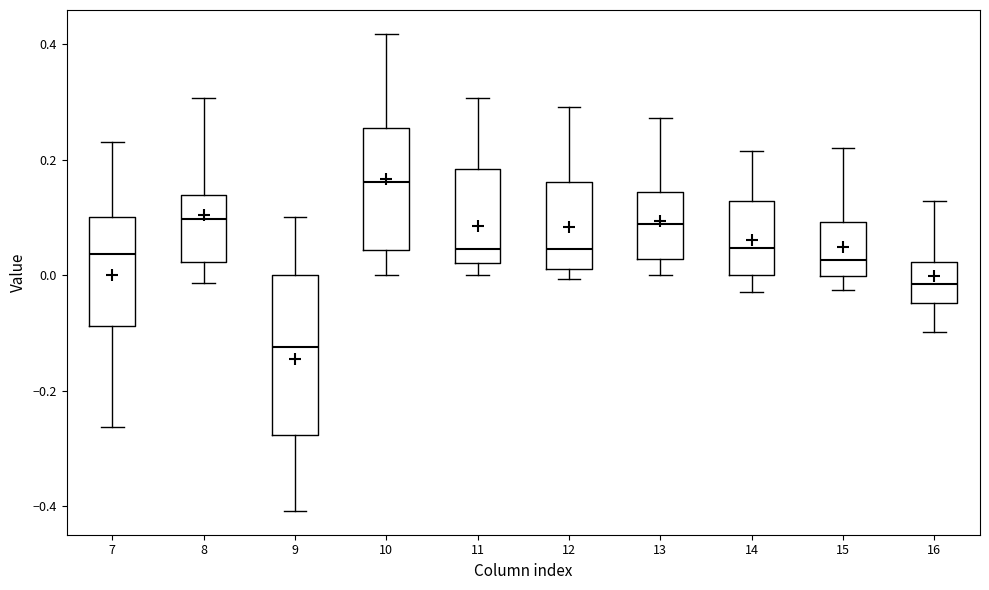

Which box has the lowest median line?

9